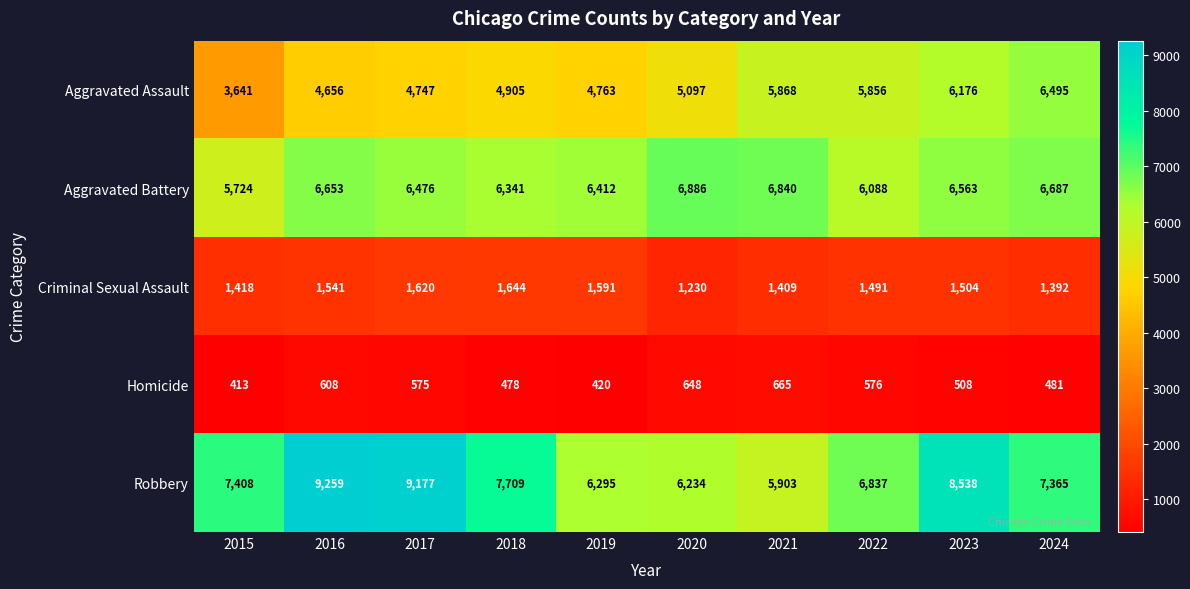

Which series has the largest total across all categories?

Robbery